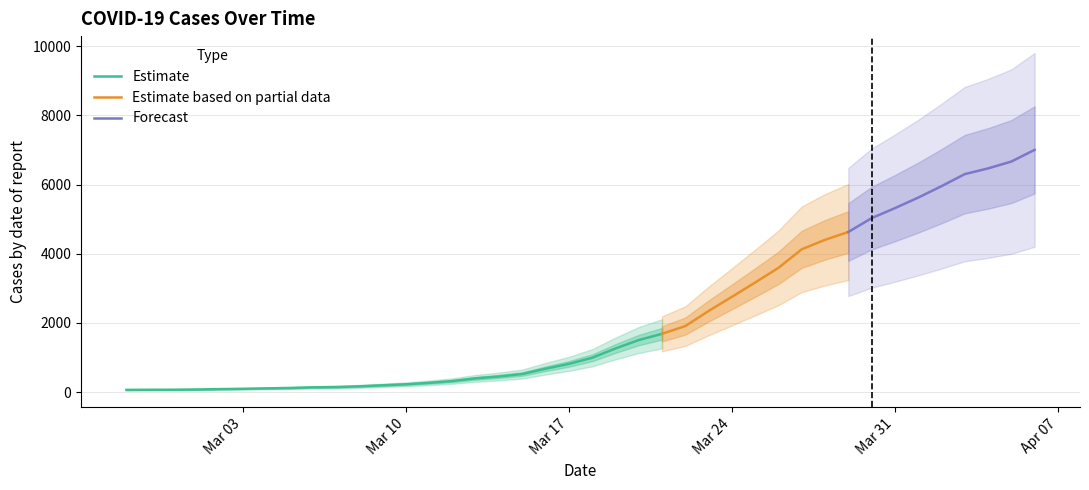

Where does the data first go above 993?

2020-03-19